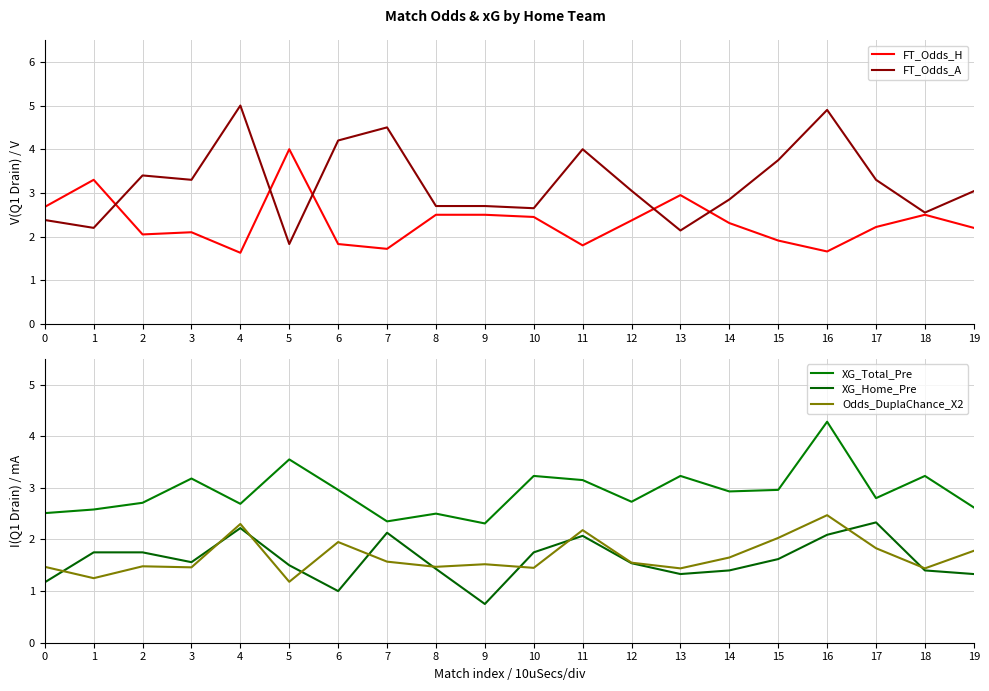

What is the difference between the maximum and minimum values in the FT_Odds_A series?

3.2